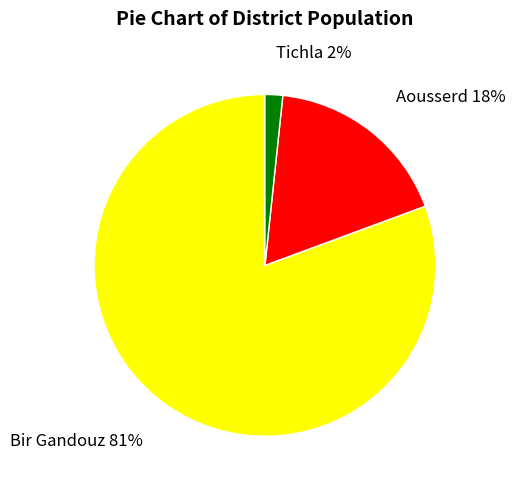

To the nearest percent, what is the average slice percentage?

33%